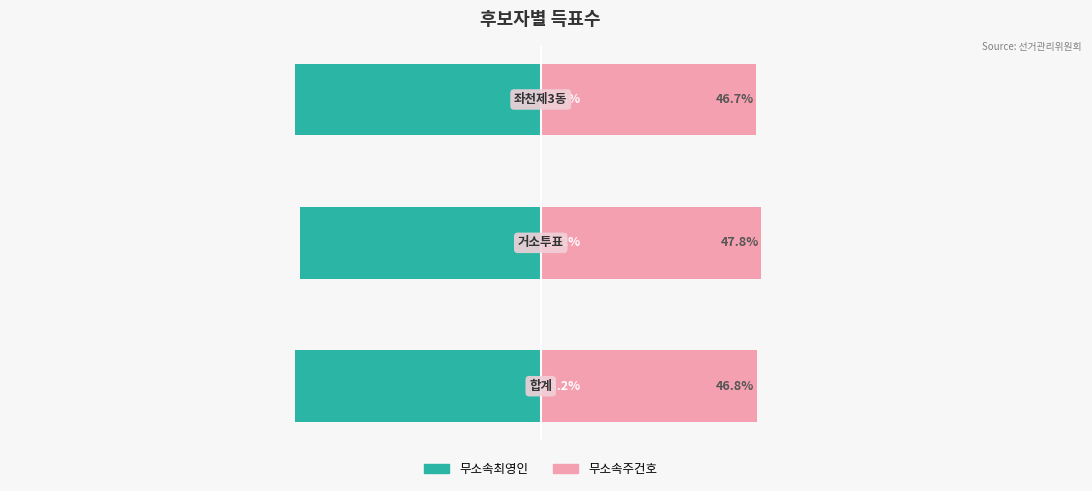

Where is 무소속최영인 nearest to the value -52?

1